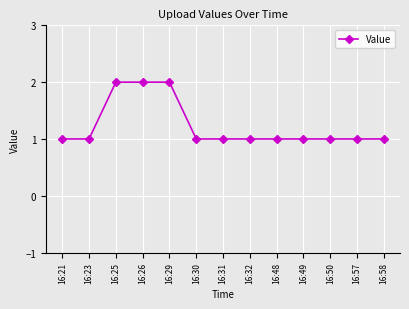

What is the value of the 11th point from the left?

1